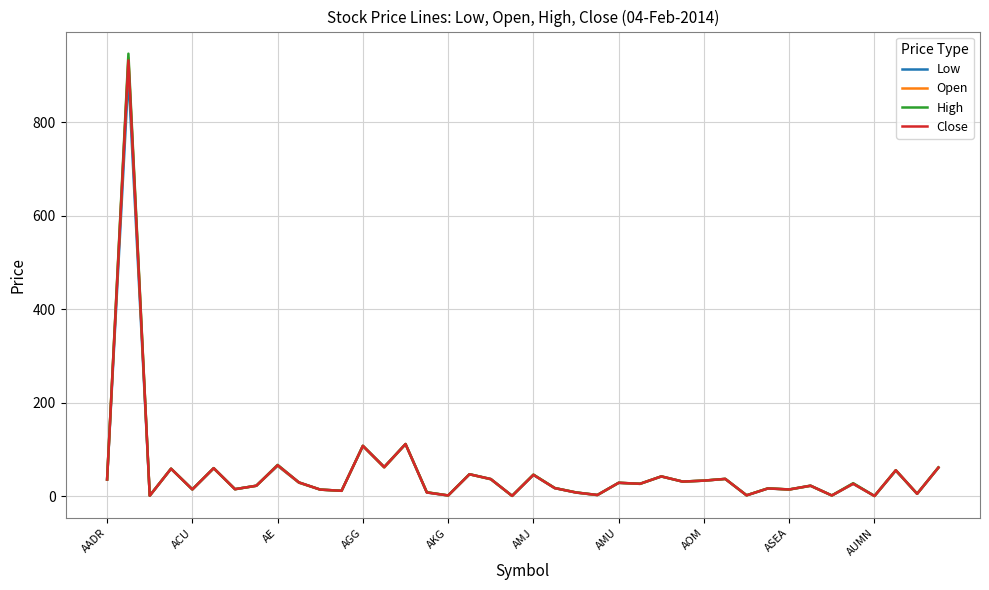

What is the maximum value for Open?

938.0